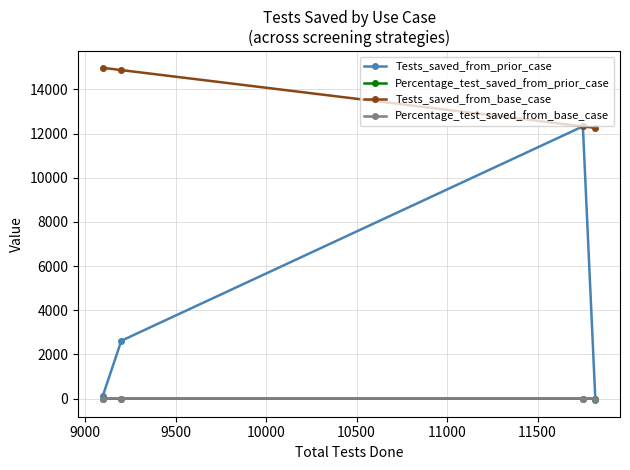

What is the value of the Tests_saved_from_base_case point at the 4th from the left?

12260.0